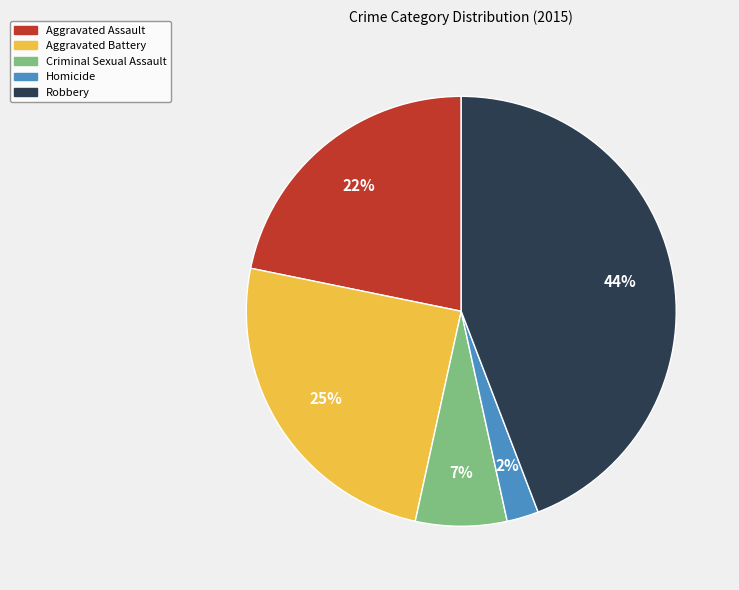

To the nearest percent, what portion does Aggravated Assault represent?

22%